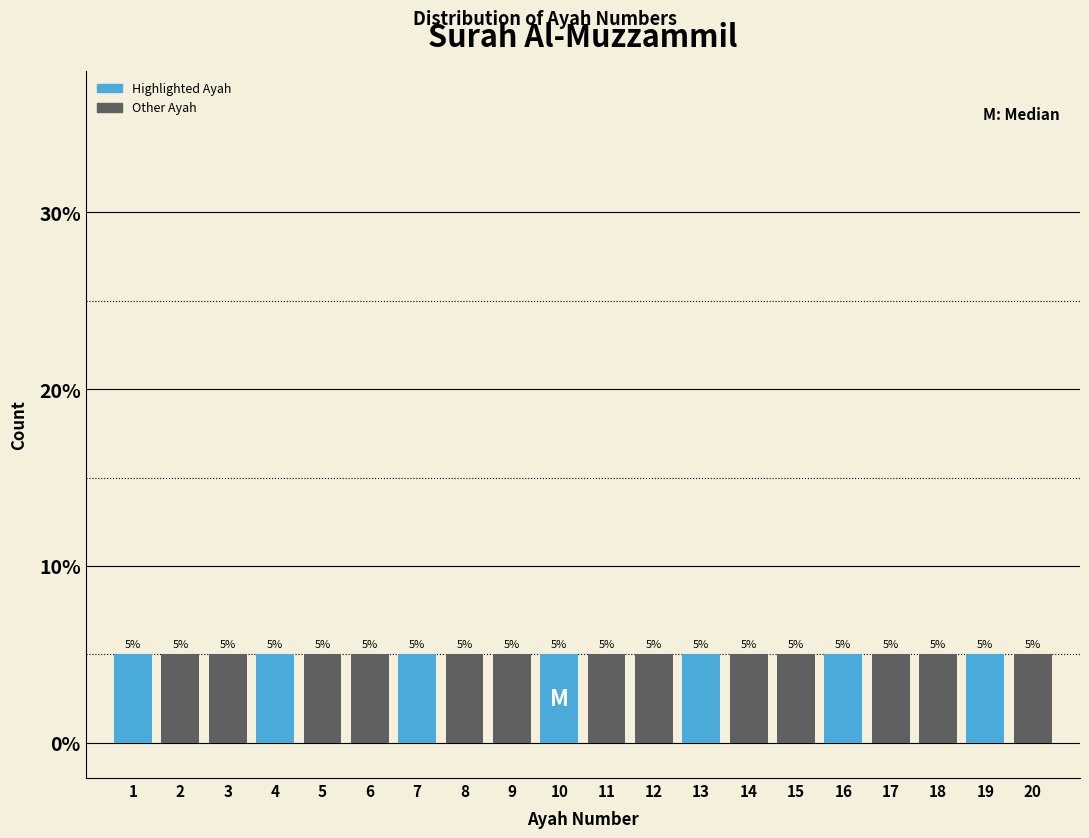

How tall is the bar that spans 19.5 to 20.5 on the x-axis?

5